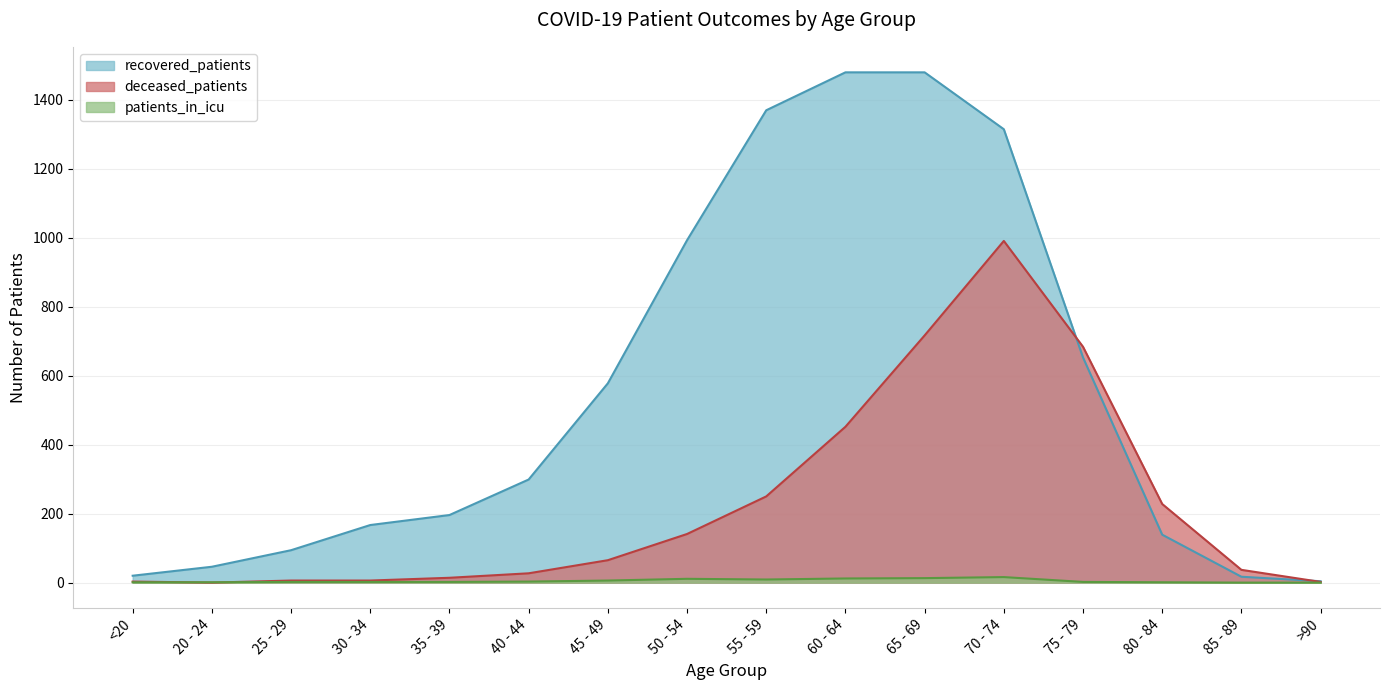

Which has a higher value, 25 - 29 or 85 - 89?

25 - 29